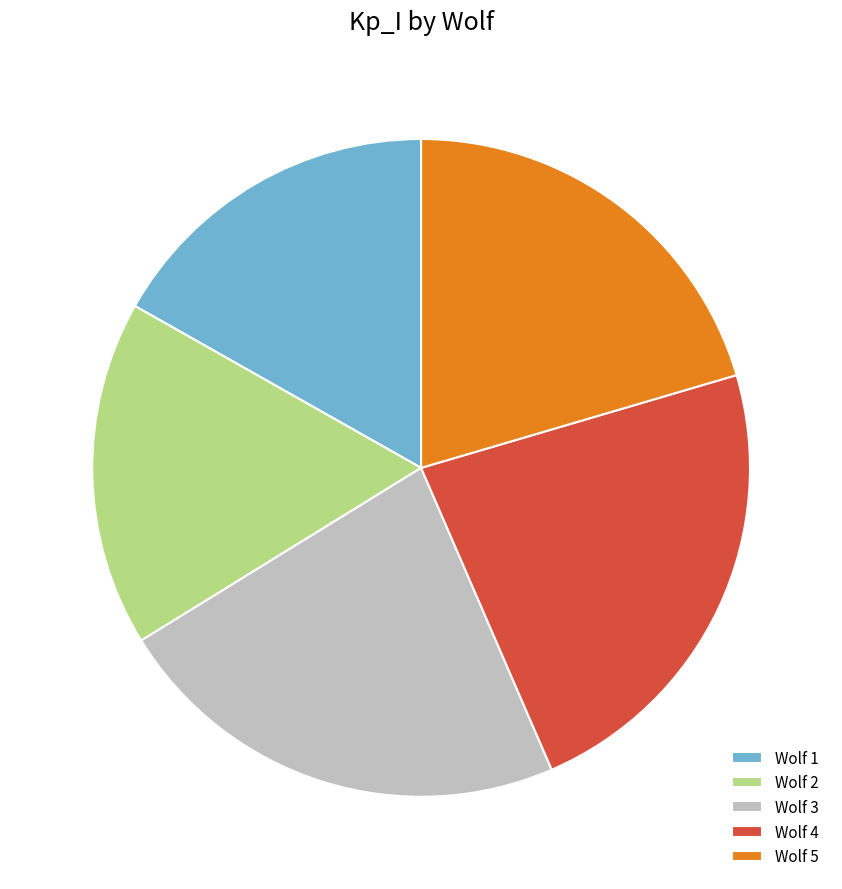

Does Wolf 2 account for over 50% of the chart?

No